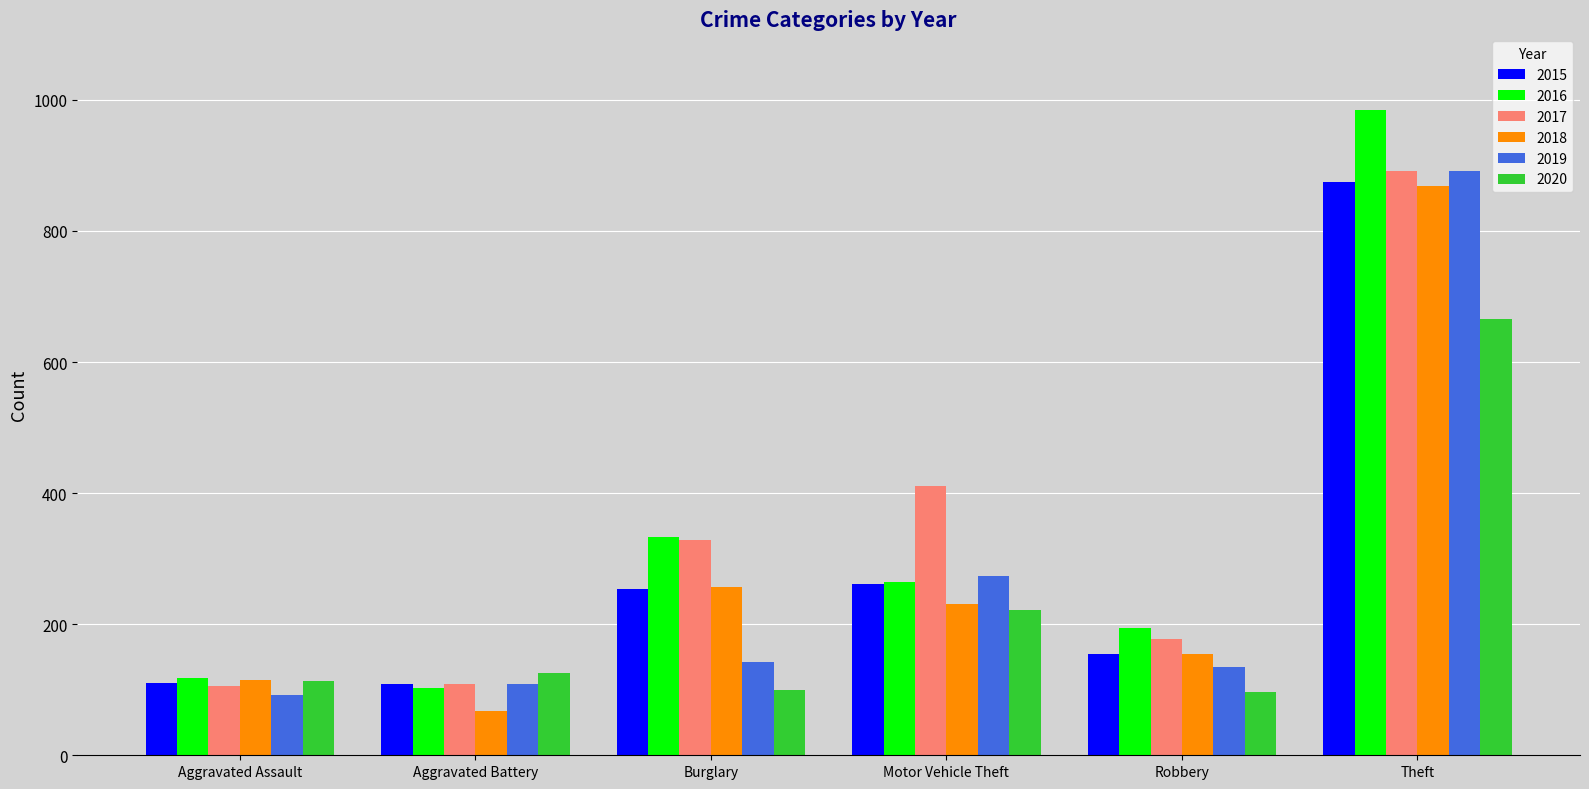

Which category has the lowest value in the 2018 series?

Aggravated Battery